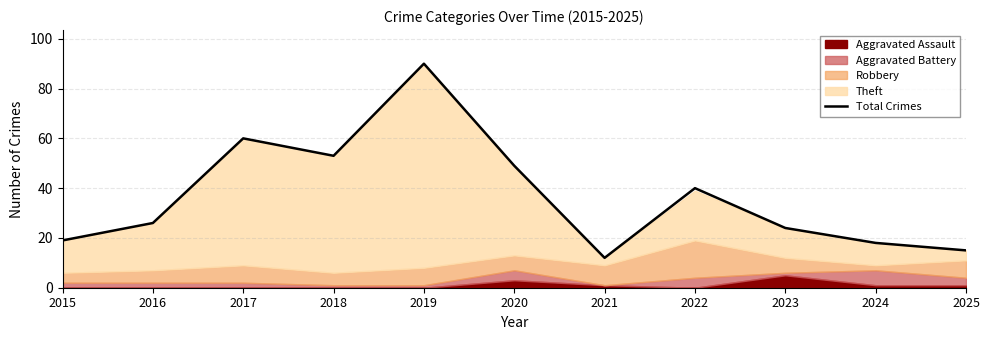

Reading right to left, transcribe all the data shown in this chart.

15	18	24	40	12	49	90	53	60	26	19